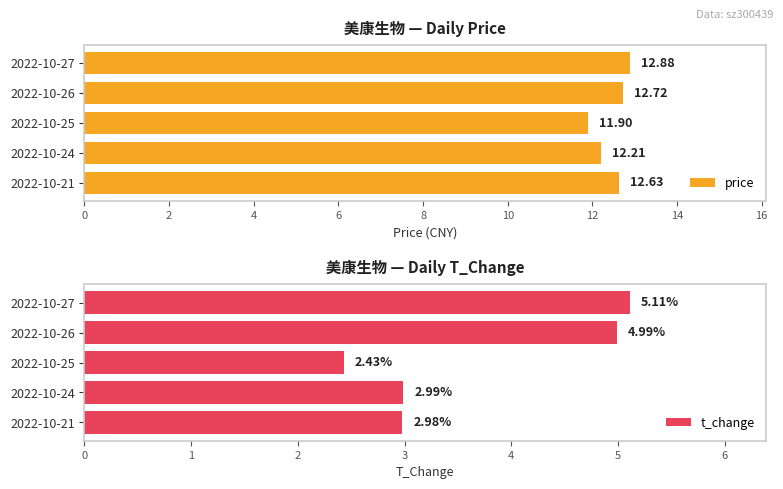

What is the sum of the price values at 2022-10-27 and 2022-10-24?

25.1